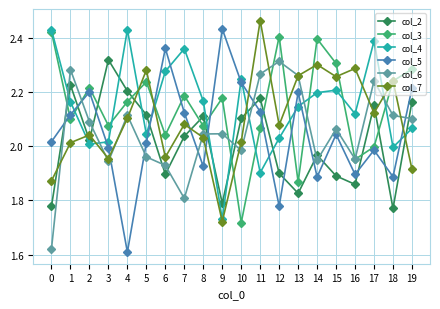

At how many categories does at least one series exceed 1?

20